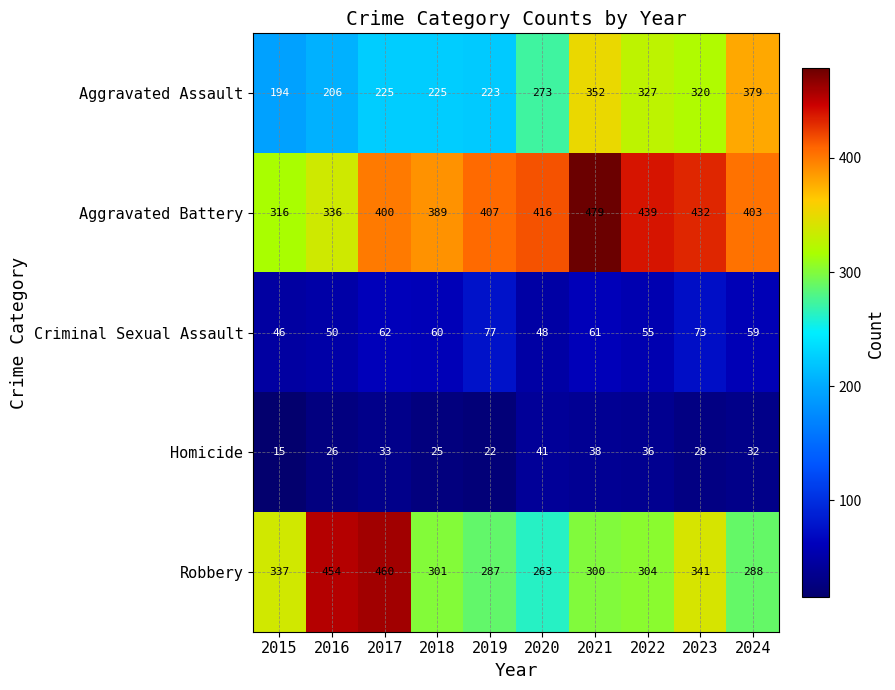

What is the difference between the second highest and minimum values in the Aggravated Battery series?

123